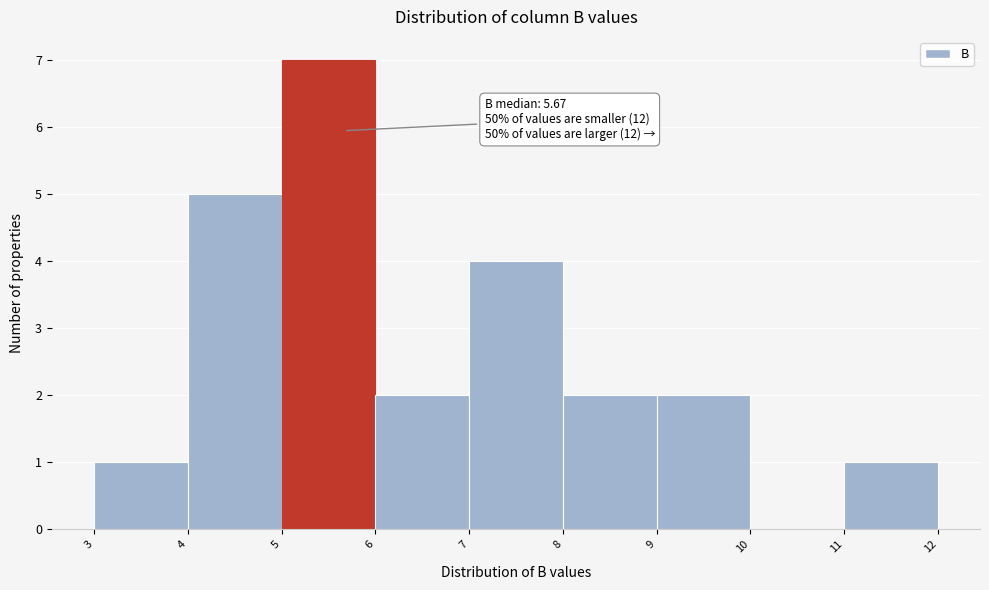

Over which range of the x-axis is the bar tallest?

5 to 6